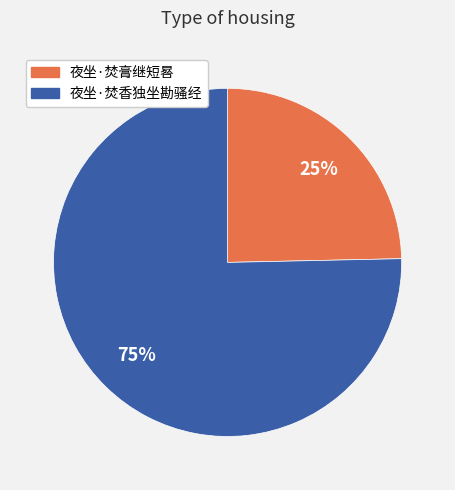

To the nearest percent, what portion does 夜坐·焚膏继短晷 represent?

25%